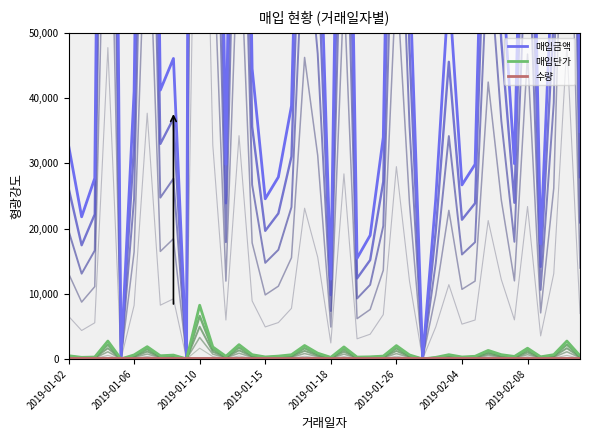

How many lines are shown in the chart?

3